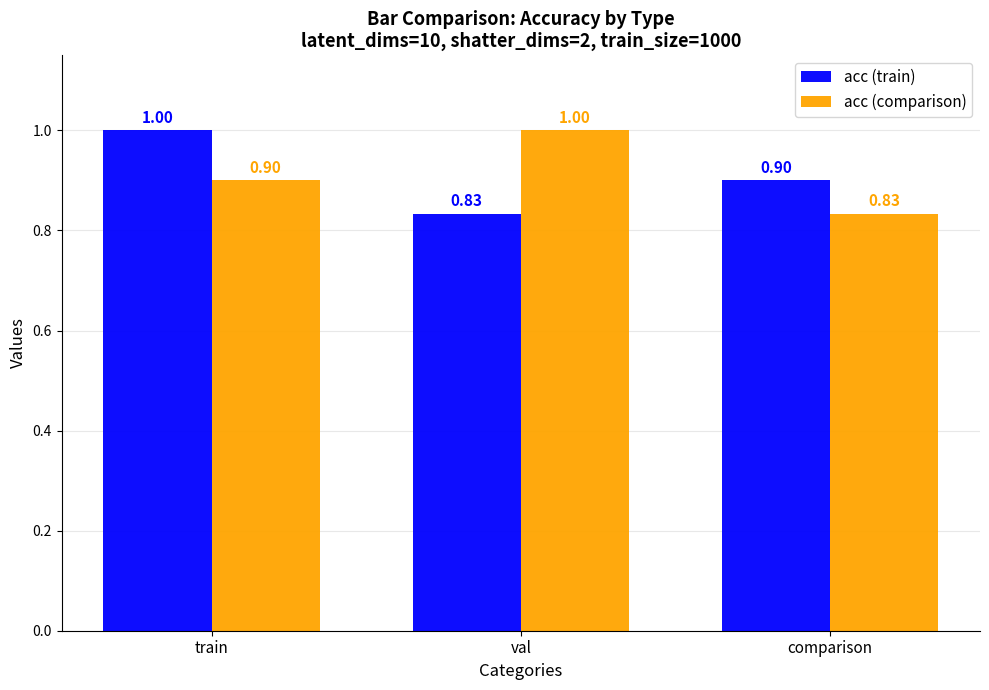

What is the difference between the highest and lowest values at comparison?

0.1